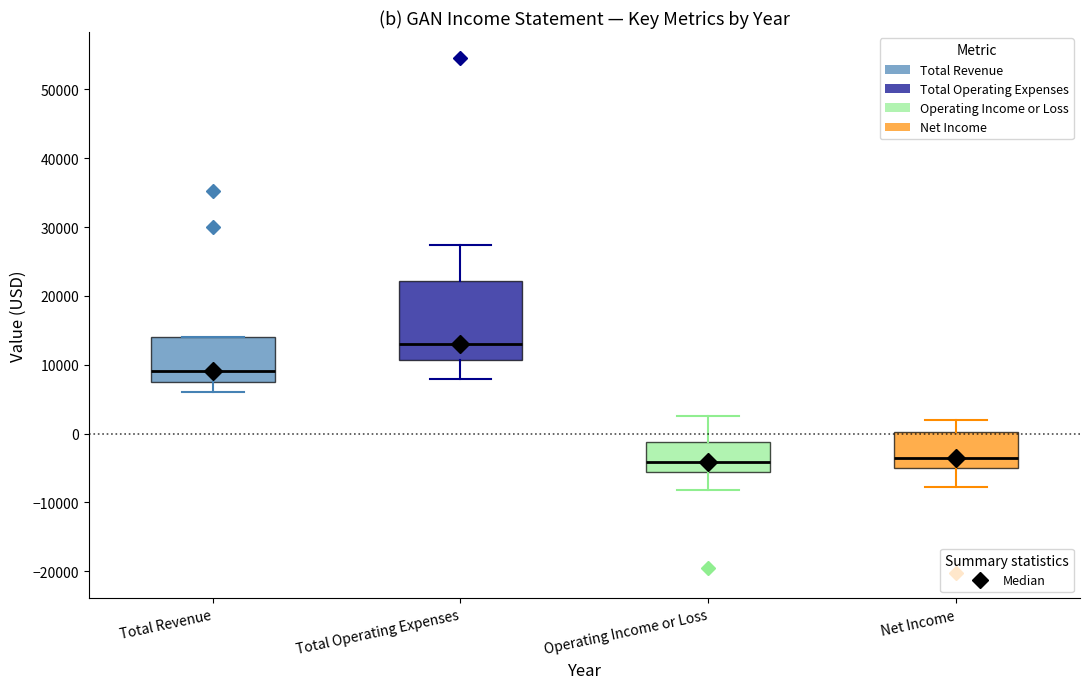

Which box has the highest median line?

Total Operating Expenses